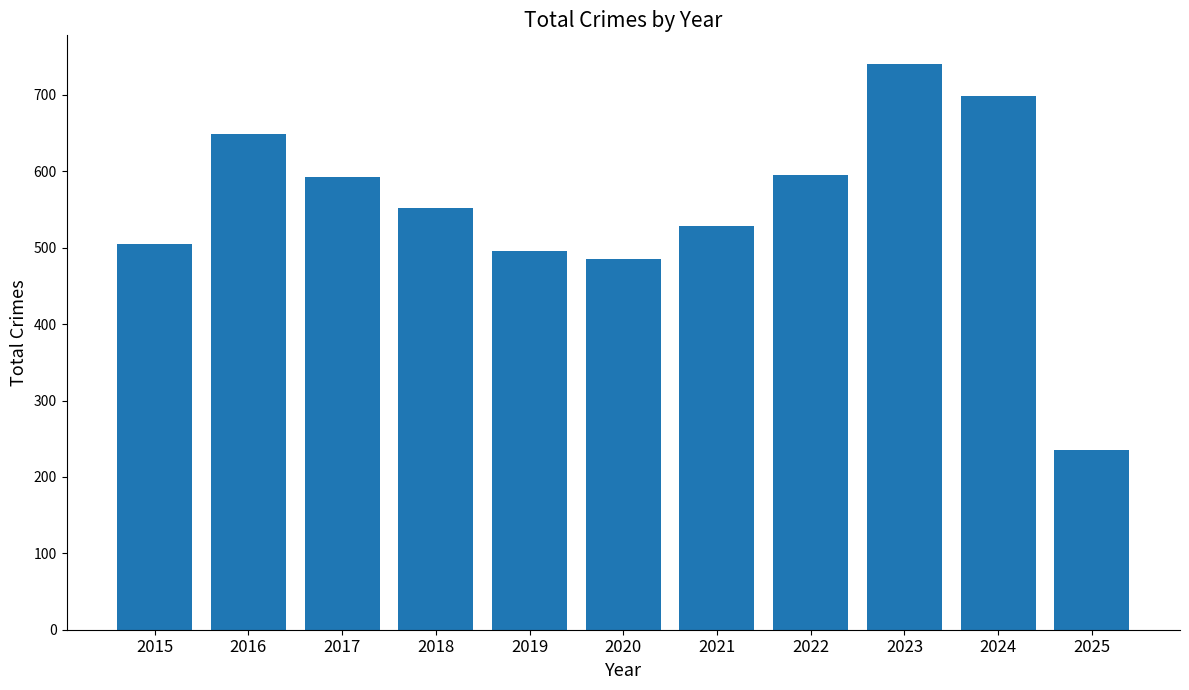

What is the maximum value shown in the chart?

741